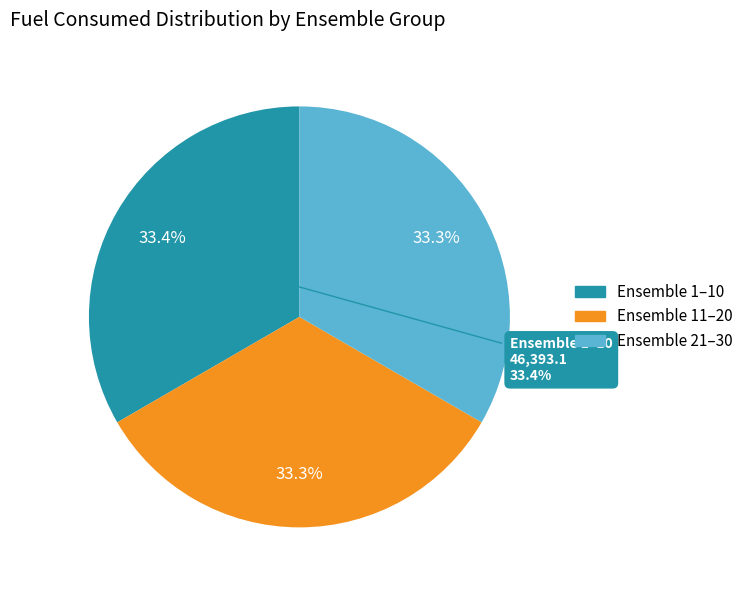

Does any single category account for the majority?

No